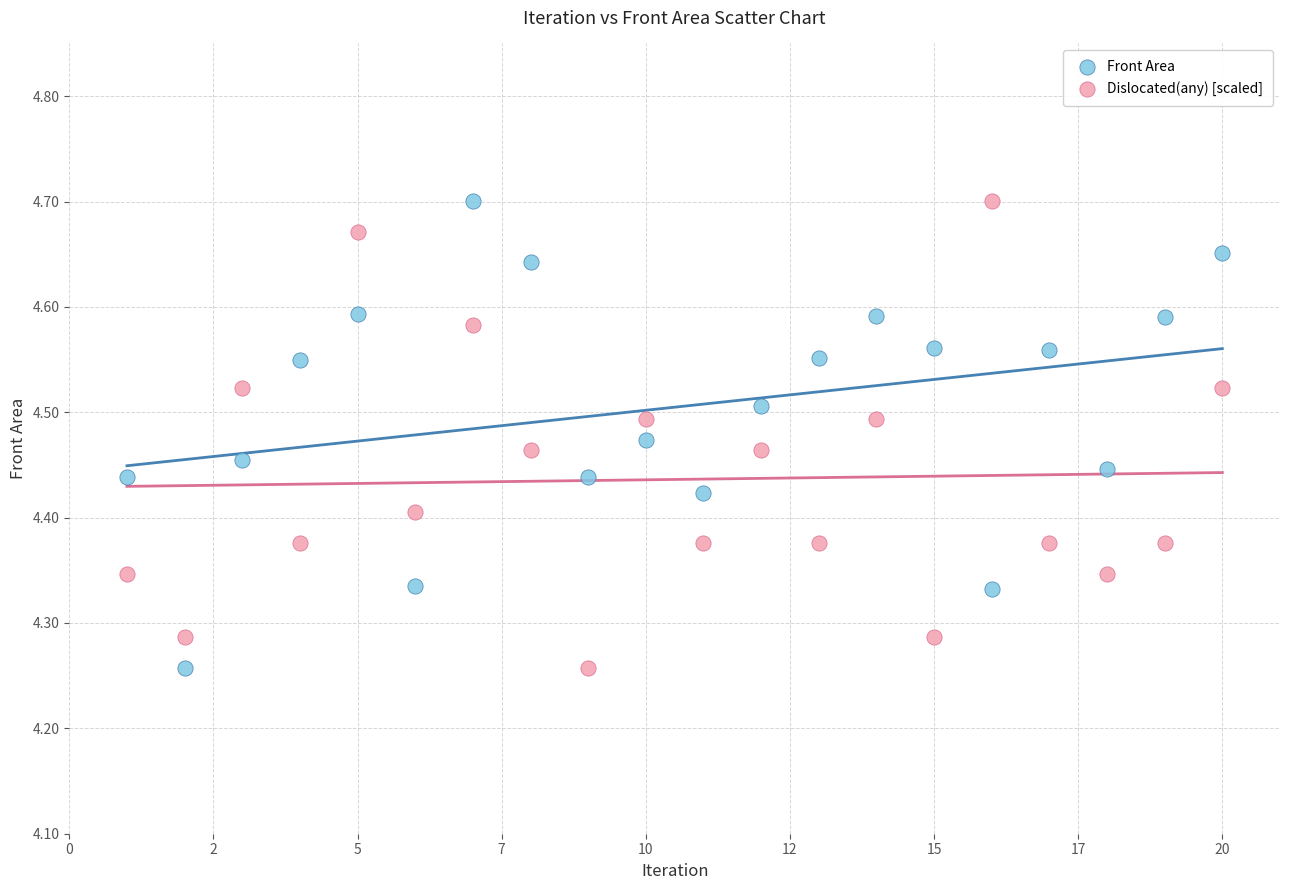

What is the X range (max minus min) for the scatter plot?

19.0